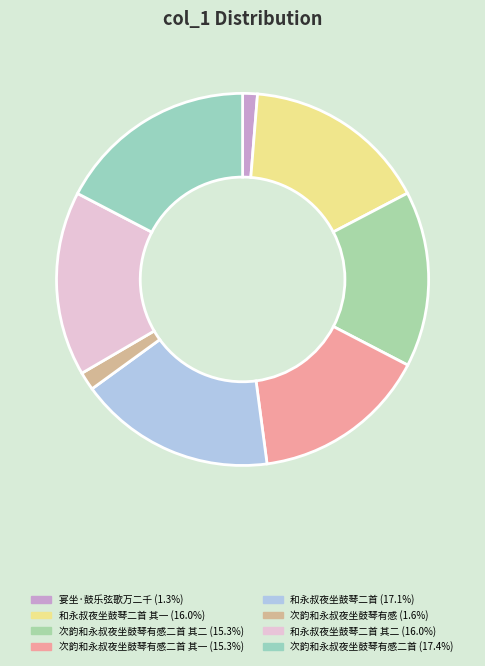

What is the smallest slice in the pie chart?

宴坐·鼓乐弦歌万二千